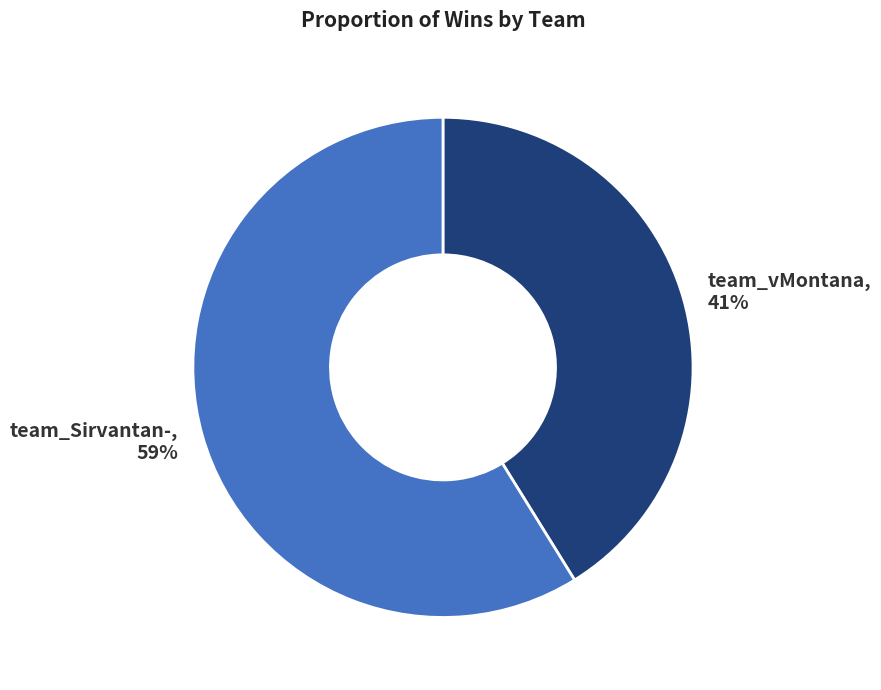

Is it true that team_vMontana is 27% of the pie?

False